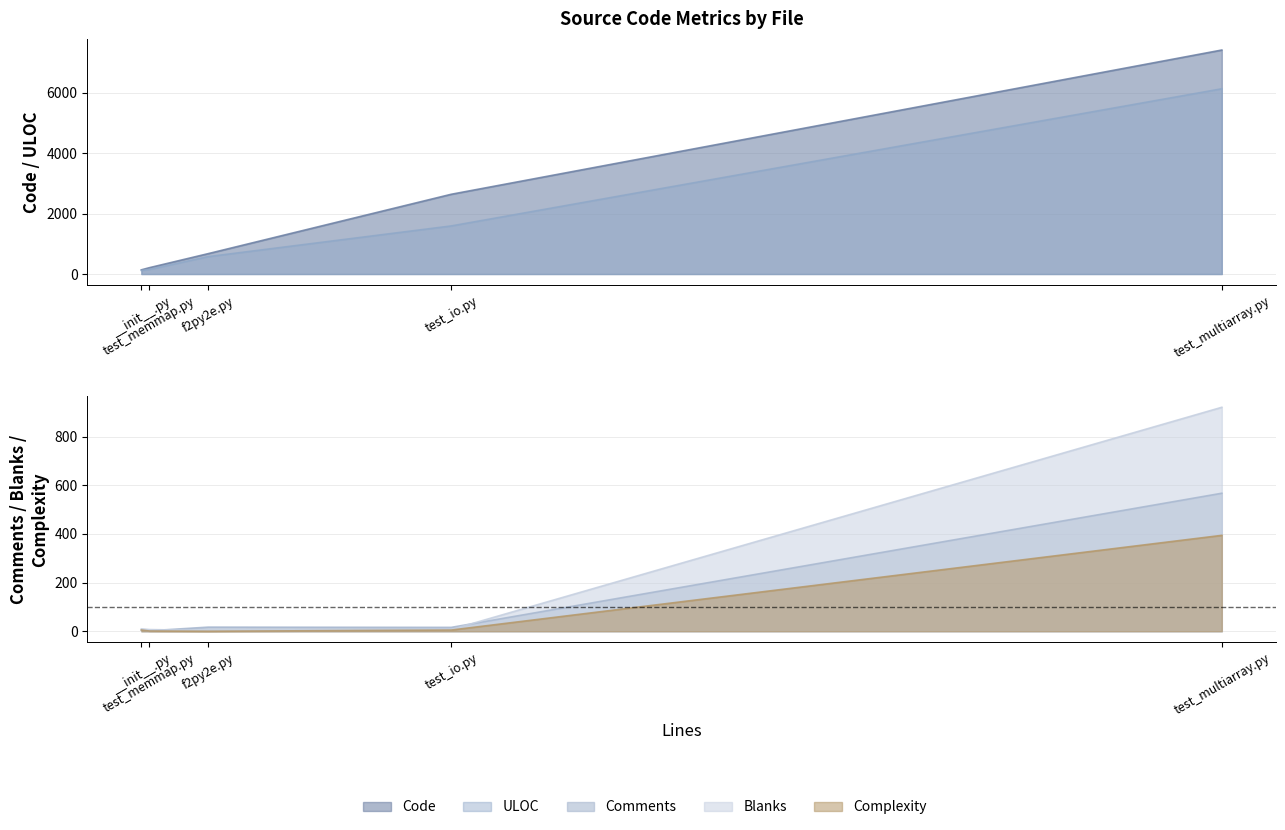

Reading left to right, extract all data points from this chart.

Code: test_multiarray.py=7407	test_memmap.py=209	test_io.py=2637	f2py2e.py=672	__init__.py=138
Comments: test_multiarray.py=567	test_memmap.py=2	test_io.py=16	f2py2e.py=17	__init__.py=5
Blanks: test_multiarray.py=920	test_memmap.py=7	test_io.py=7	f2py2e.py=3	__init__.py=10
Complexity: test_multiarray.py=394	test_memmap.py=1	test_io.py=5	f2py2e.py=0	__init__.py=5
ULOC: test_multiarray.py=6126	test_memmap.py=153	test_io.py=1590	f2py2e.py=574	__init__.py=117